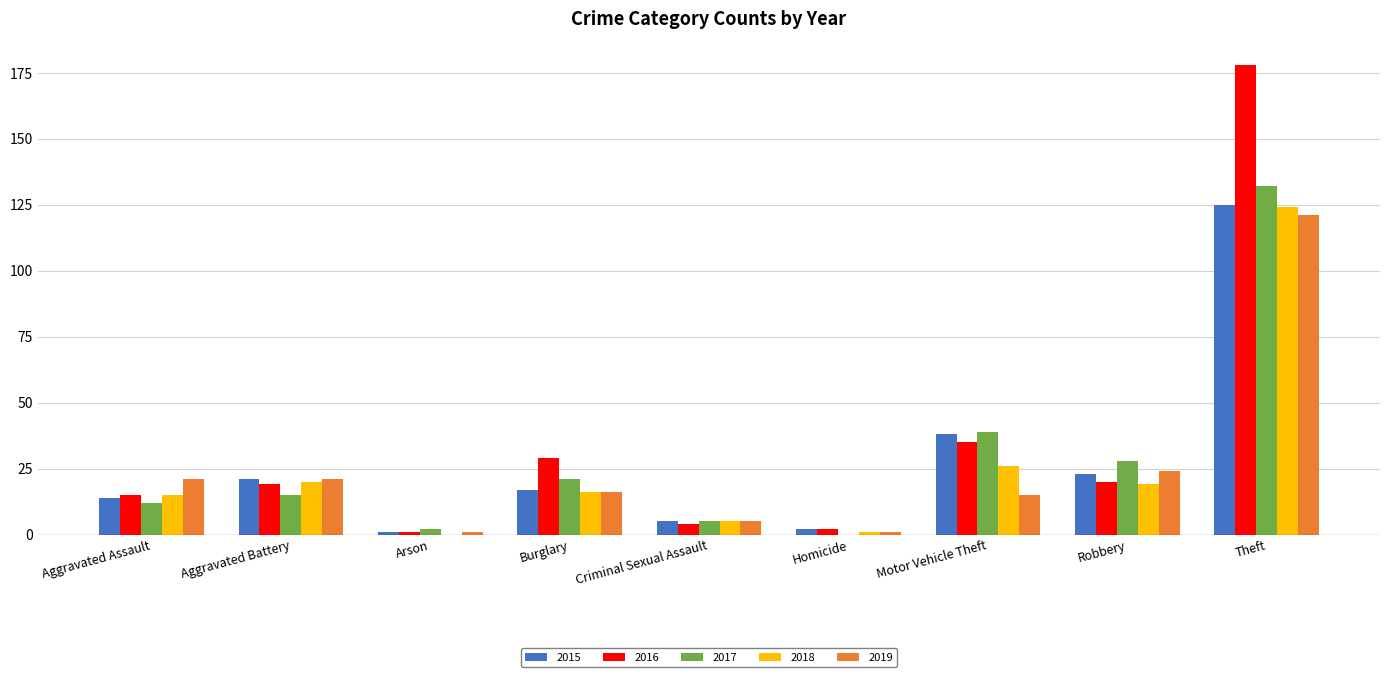

What is the greatest value displayed?

178